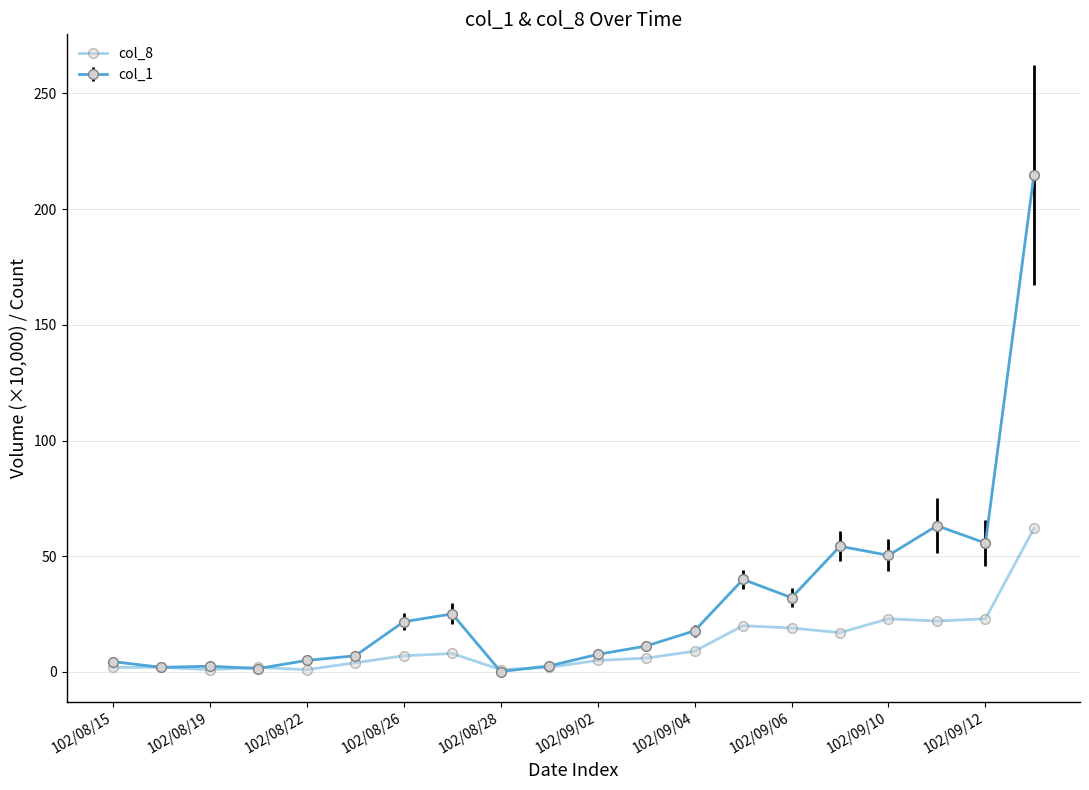

Is this an area chart (filled region under the line)?

No